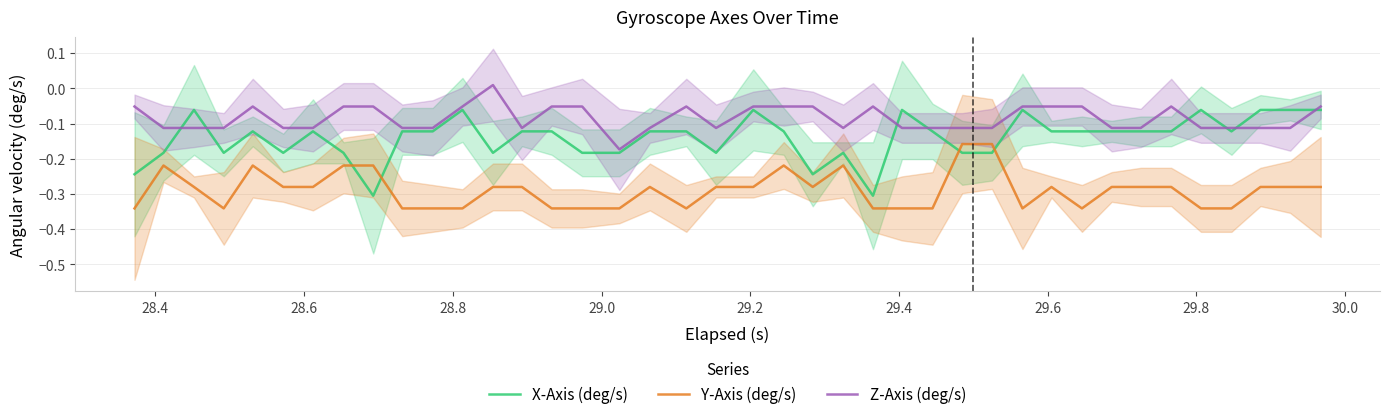

At how many categories does at least one series exceed 0?

1